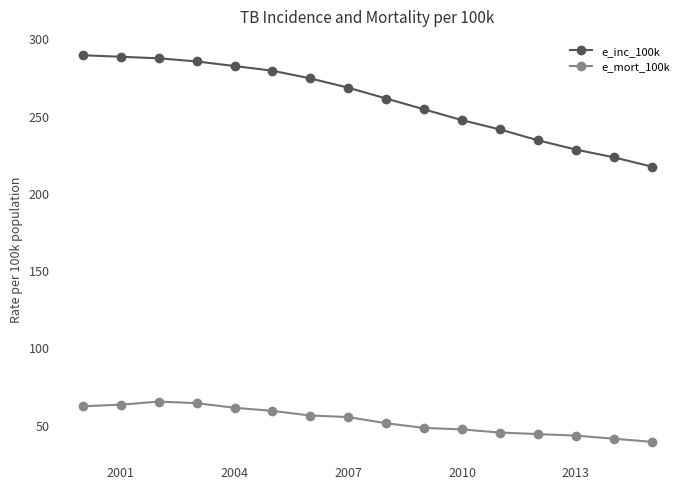

What are all the series names shown in the legend?

e_inc_100k, e_mort_100k